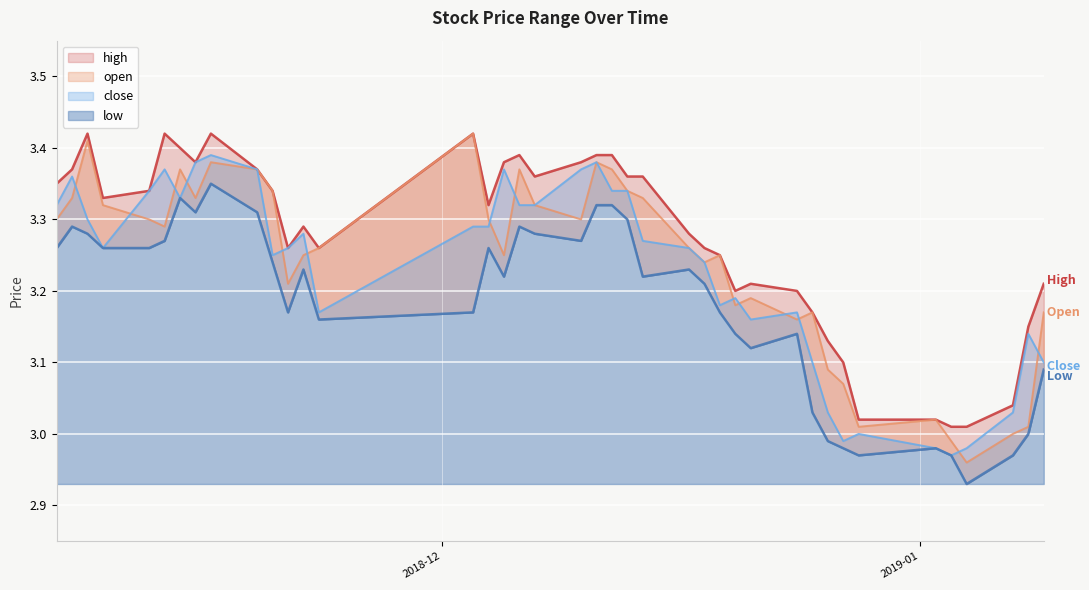

In low, how many points are higher than both neighbors (excluding endpoints)?

9